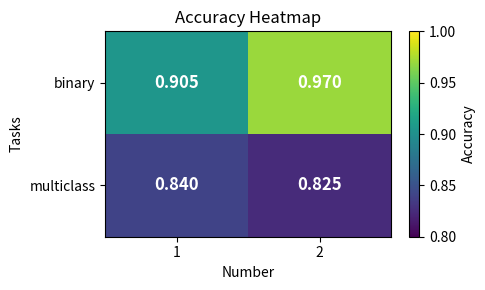

Rank the series at 2 from lowest to highest value.

multiclass, binary